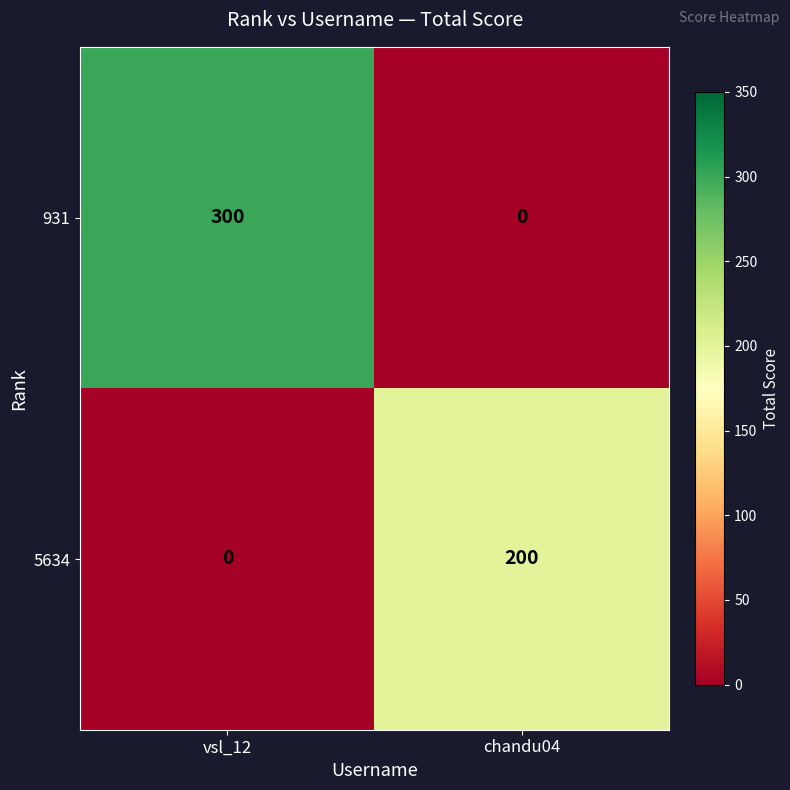

Which series has the largest total across all categories?

931